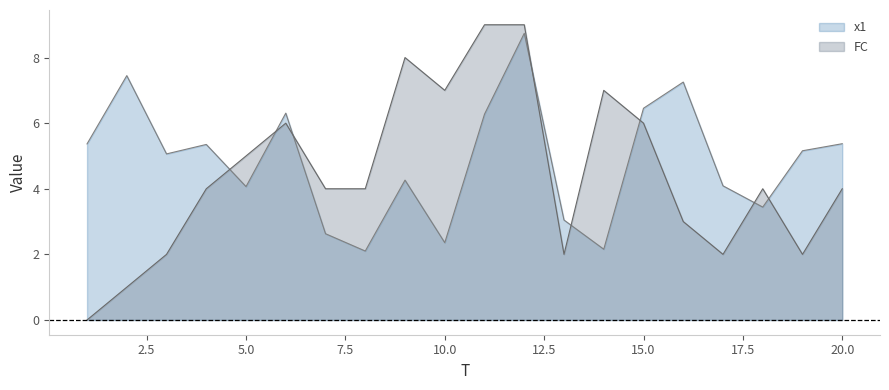

After their last crossing, which series has the higher values: FC or x1?

x1